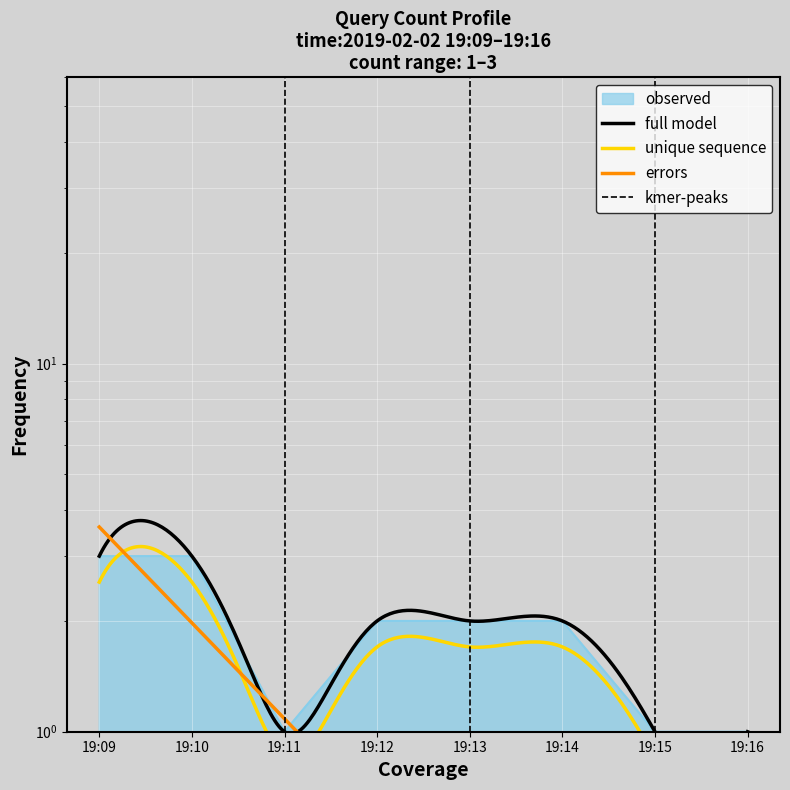

Approximately how many times larger is the value at 19:10 compared to 19:14?

1.5